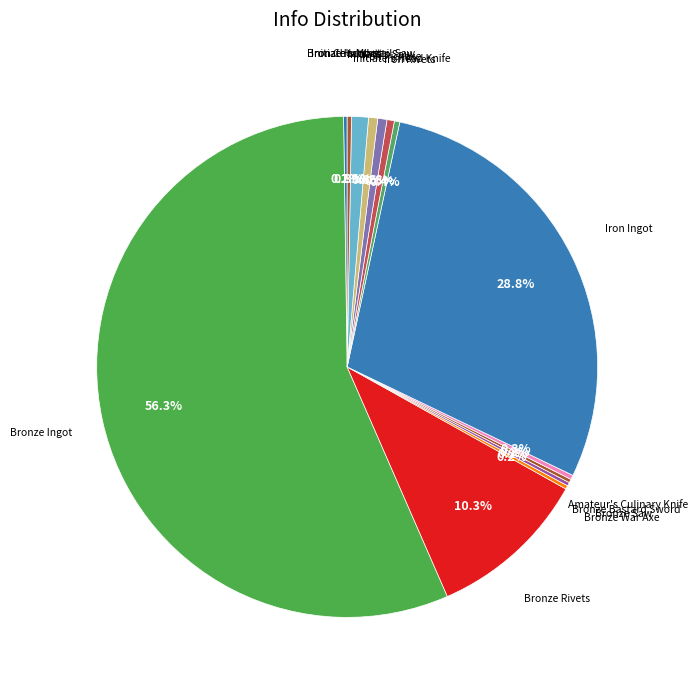

What is the largest slice in the pie chart?

Bronze Ingot